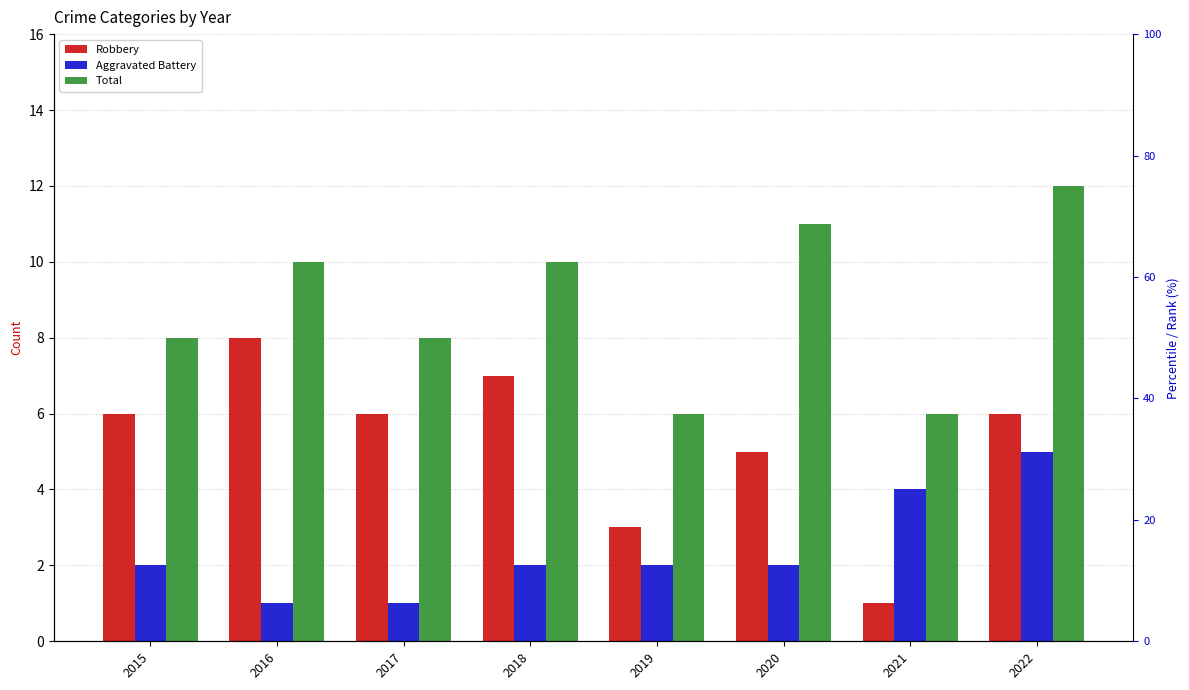

What is the value of the Total bar at the 2nd from the left?

10